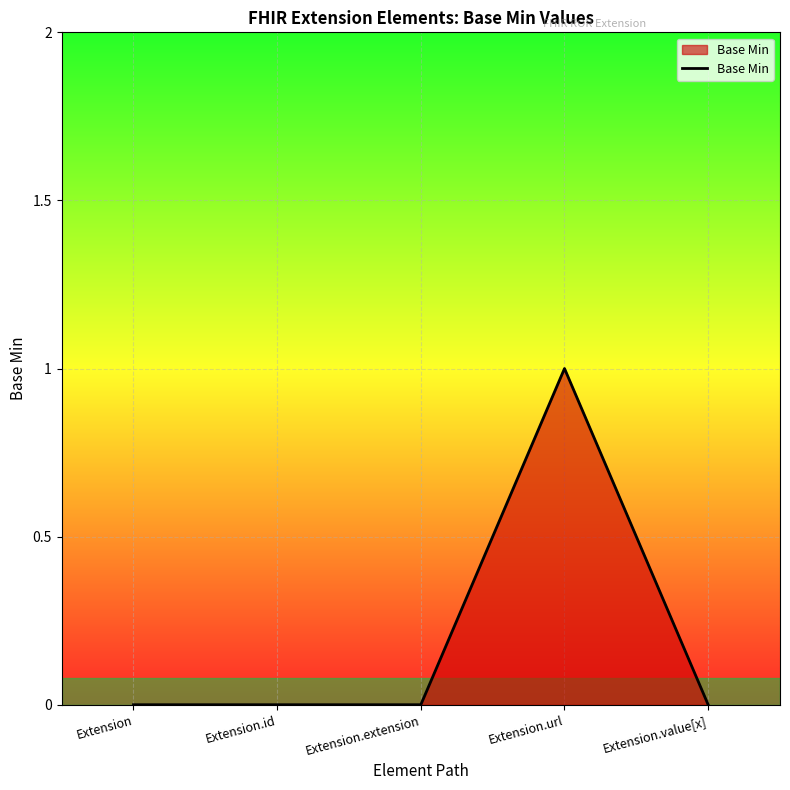

Count the number of categories in the chart.

5